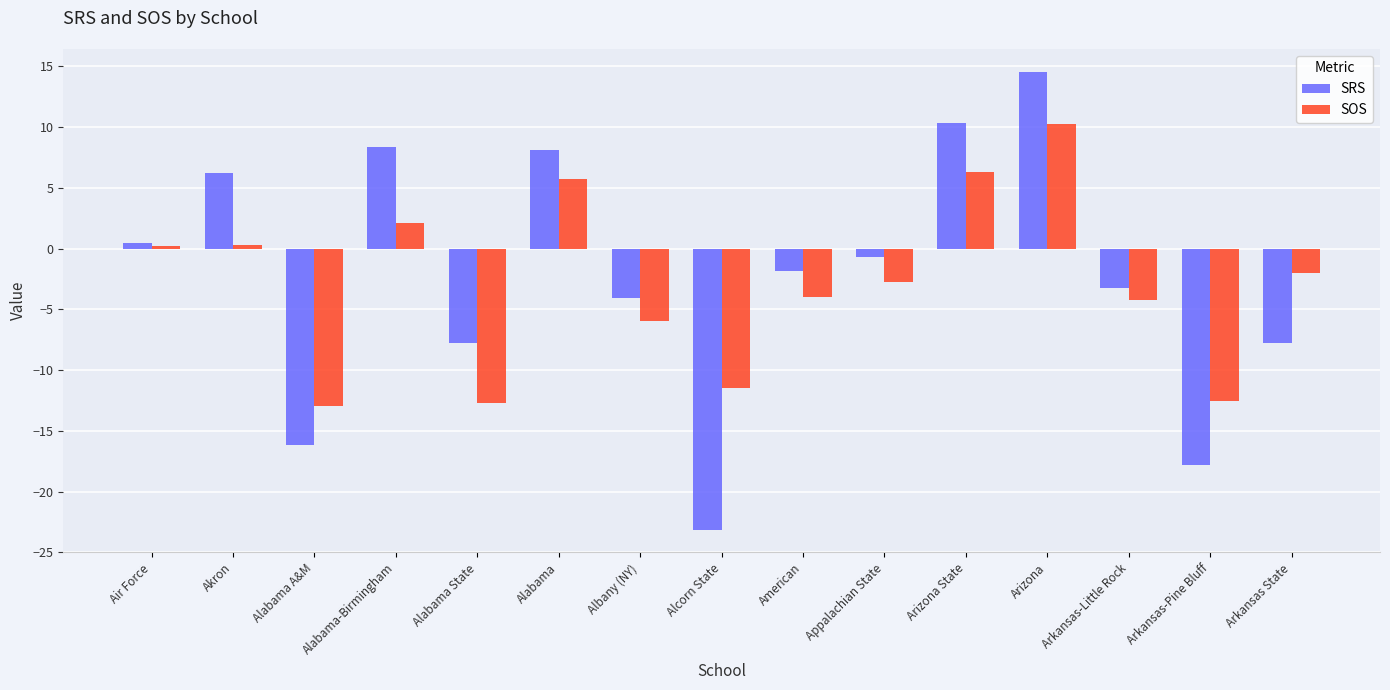

Rank the series by their maximum value, from lowest to highest.

SOS, SRS